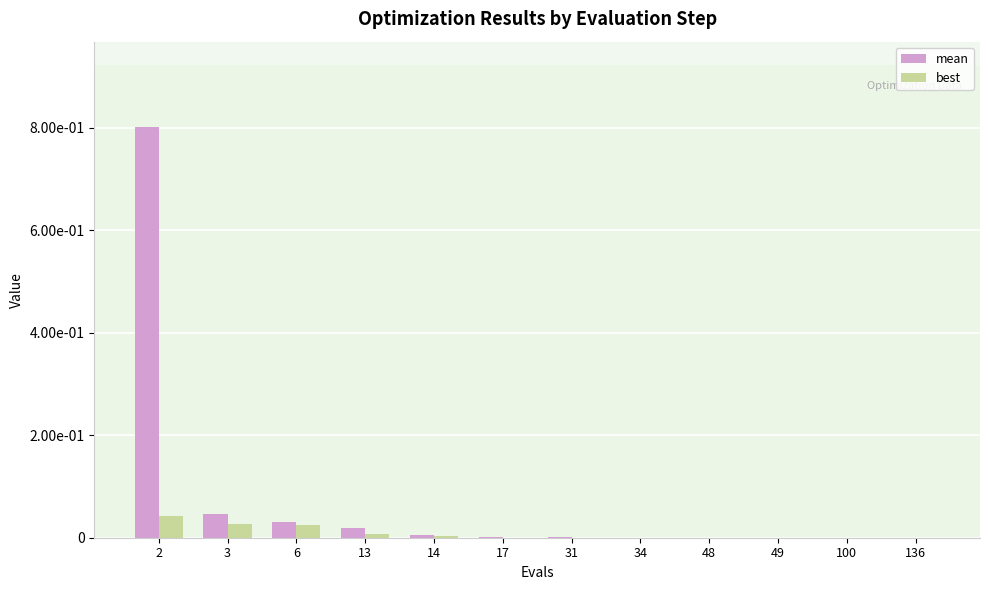

Rank the series by their average value, from highest to lowest.

mean, best